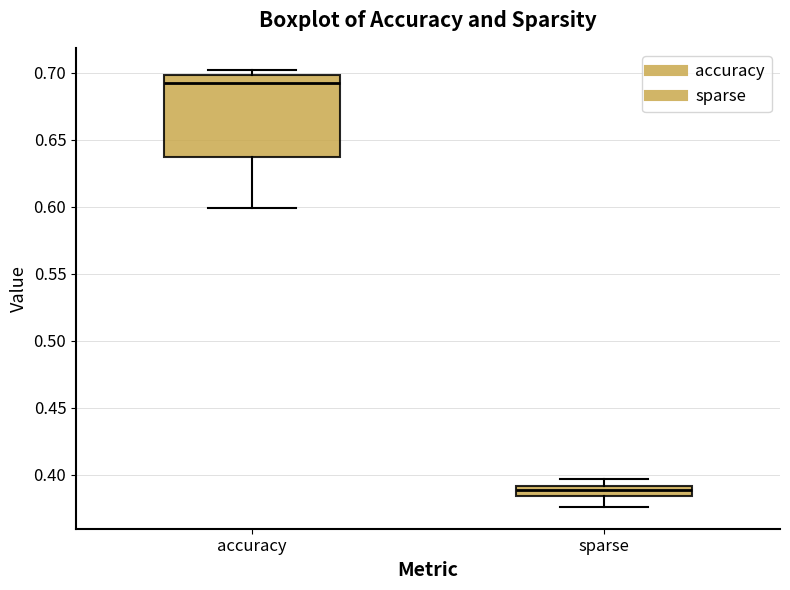

Where does the lower whisker of the box for accuracy end on the y-axis? The values are not printed on the chart, so give them approximately, as read against the axis.

0.600